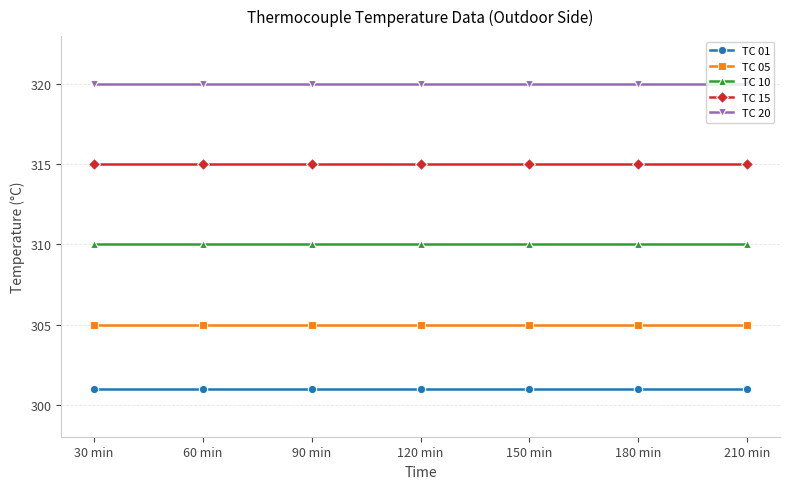

What position from the right is 210 min?

1